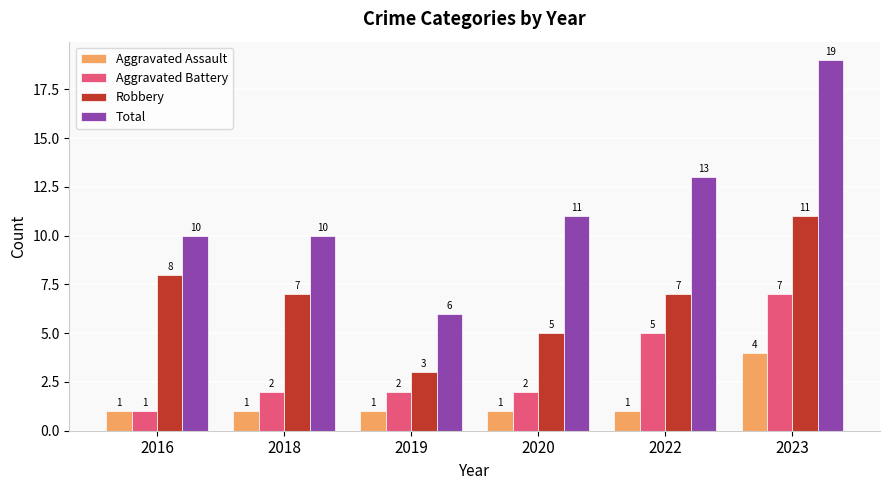

What is the sum of all Robbery values?

41